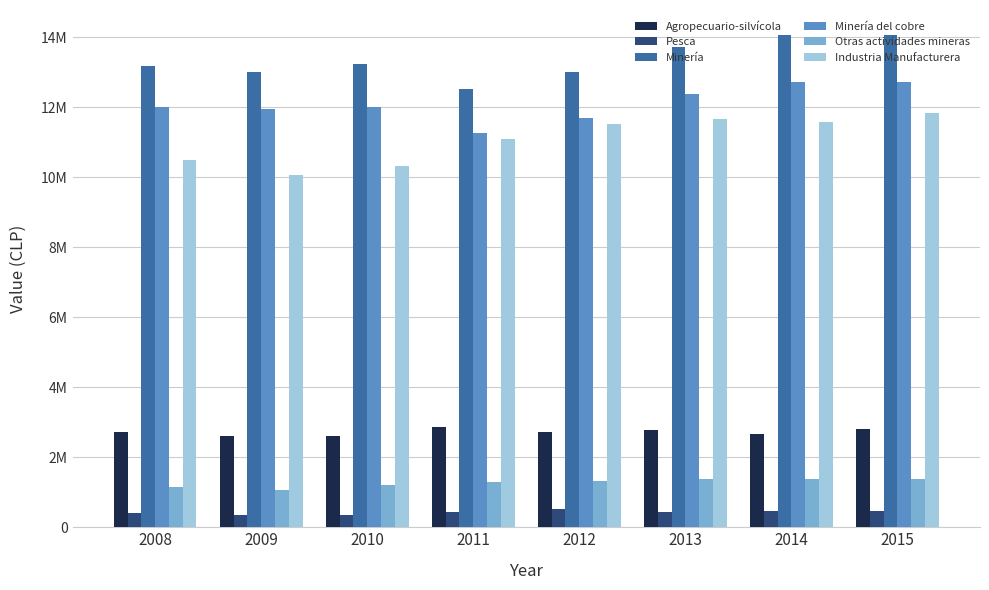

Rank the series at 2015 from highest to lowest value.

Minería, Minería del cobre, Industria Manufacturera, Agropecuario-silvícola, Otras actividades mineras, Pesca